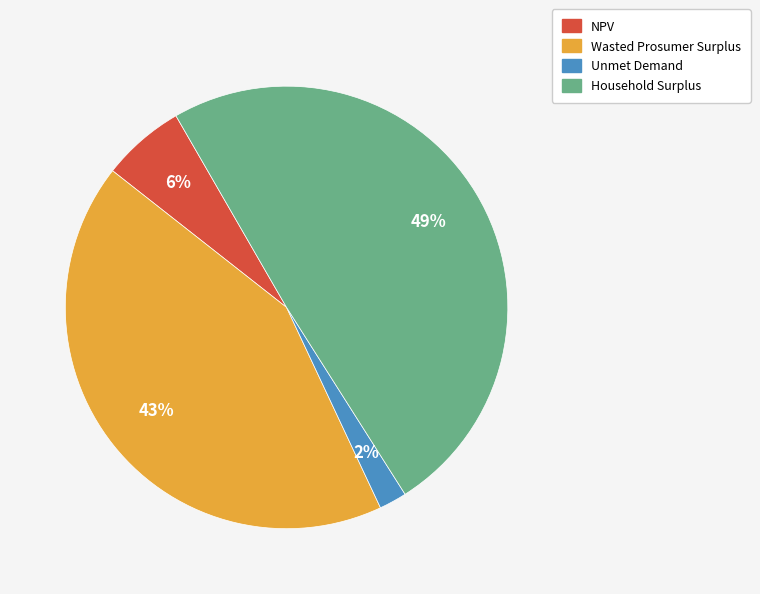

How many slices are in this pie chart?

4